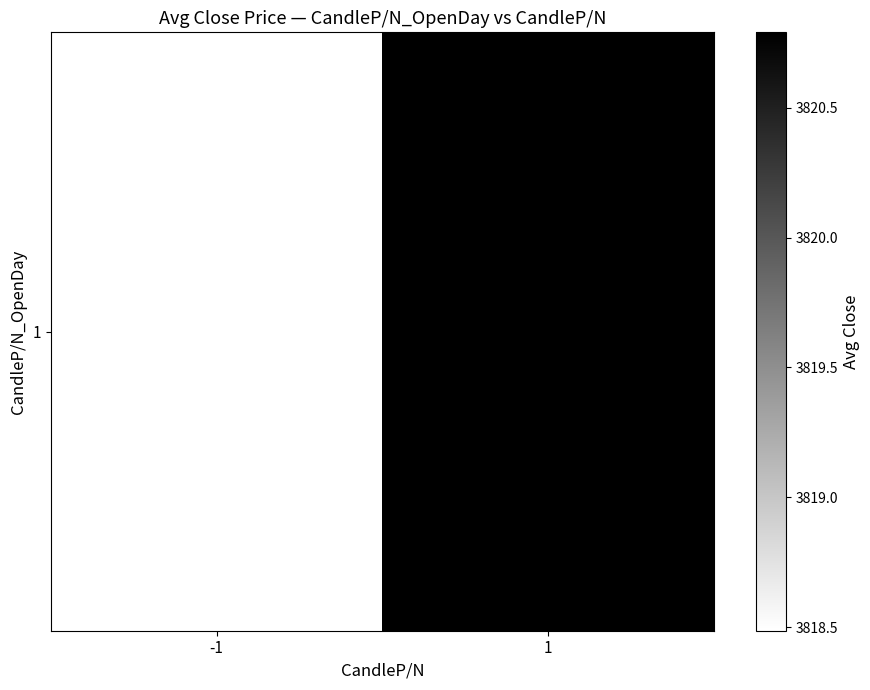

List the labels in order of value, largest first.

1, -1